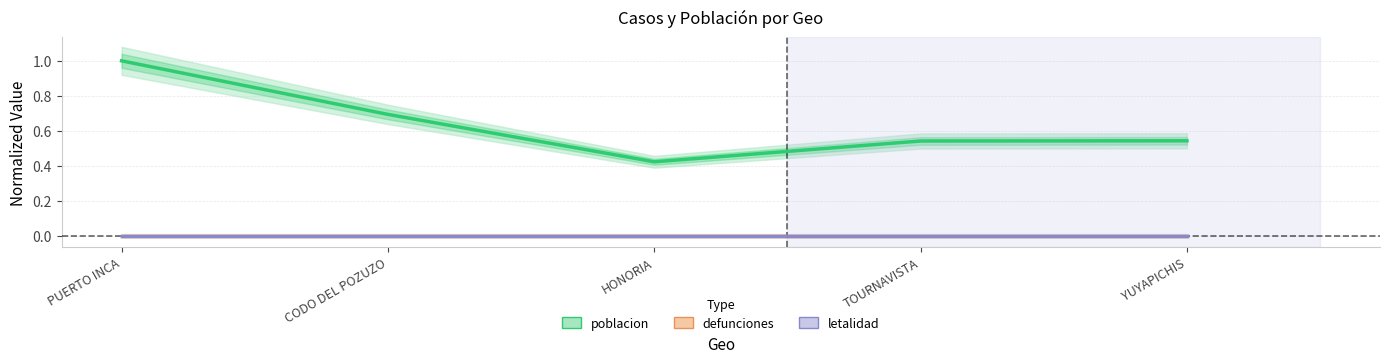

True or false: defunciones and letalidad intersect in this chart.

False